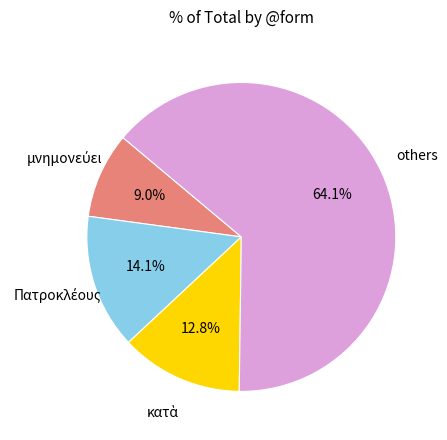

Count the number of slices in the pie.

4